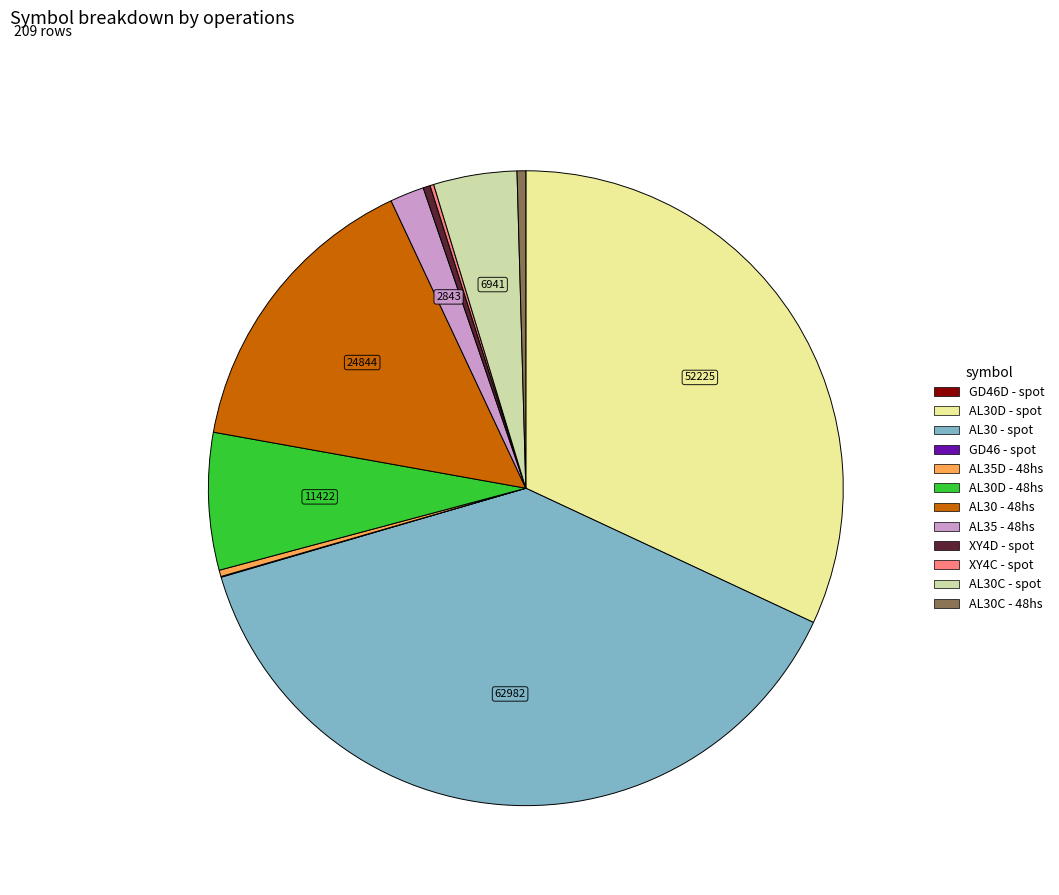

Does AL30 - spot account for over 50% of the chart?

No